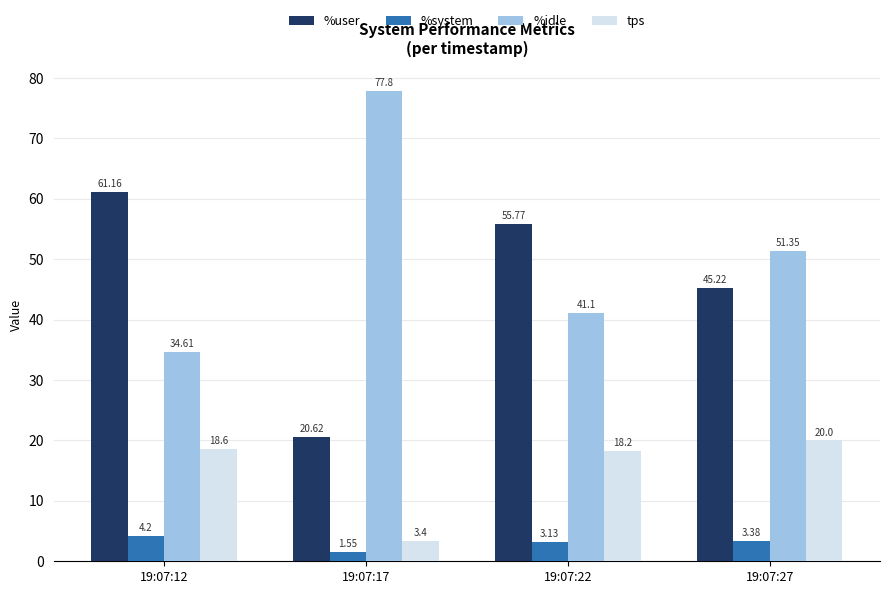

What is the value of the %user bar at the 3rd from the left?

55.8